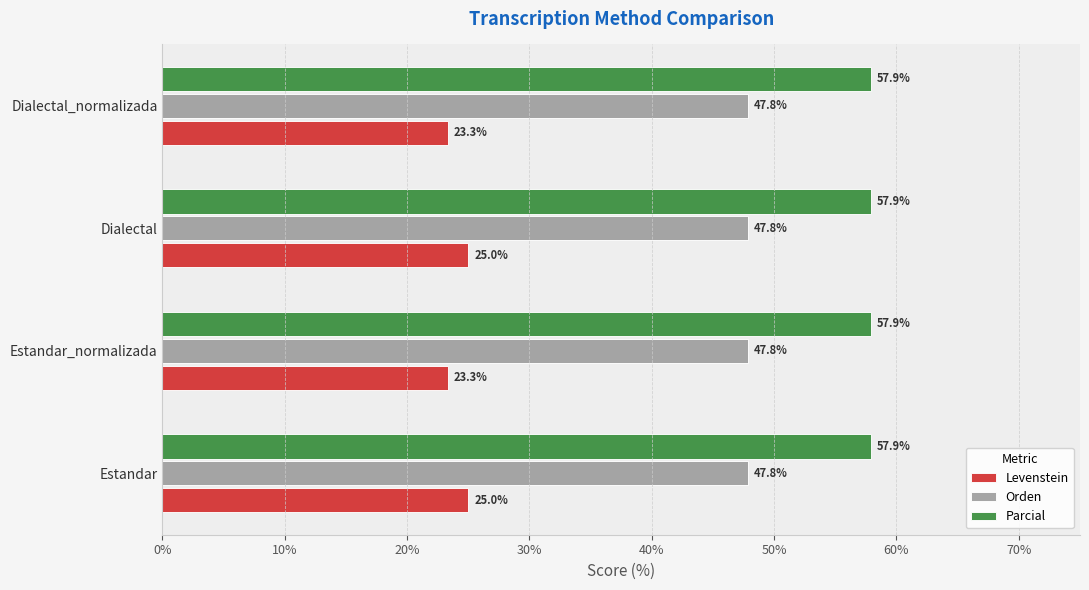

Which series has the largest range (max minus min)?

Levenstein